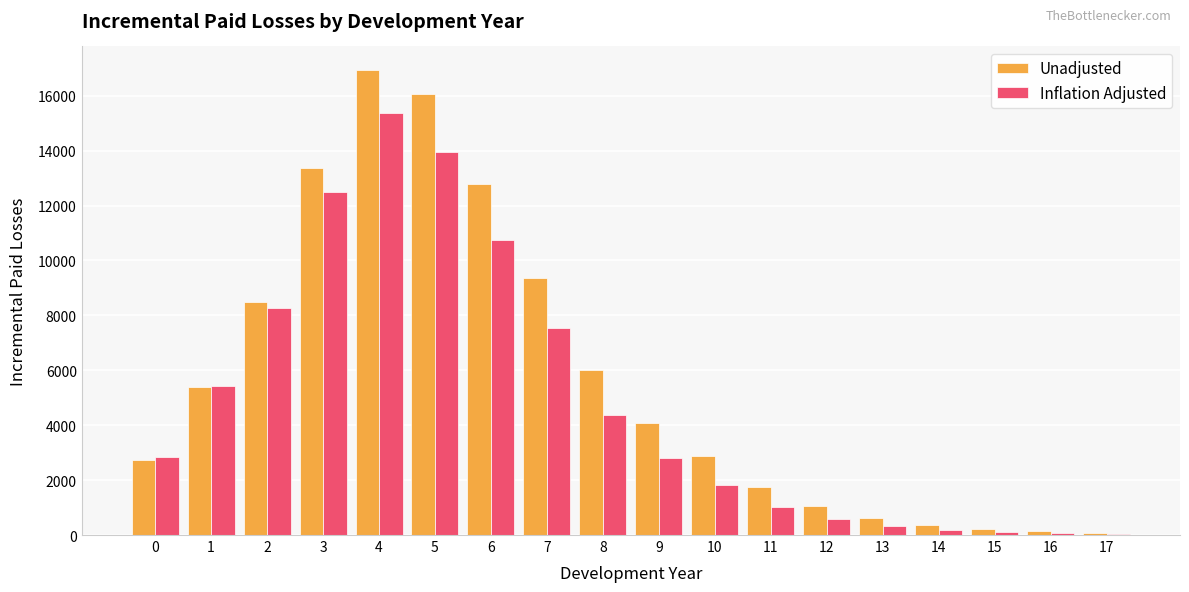

How many series are shown in this chart?

2